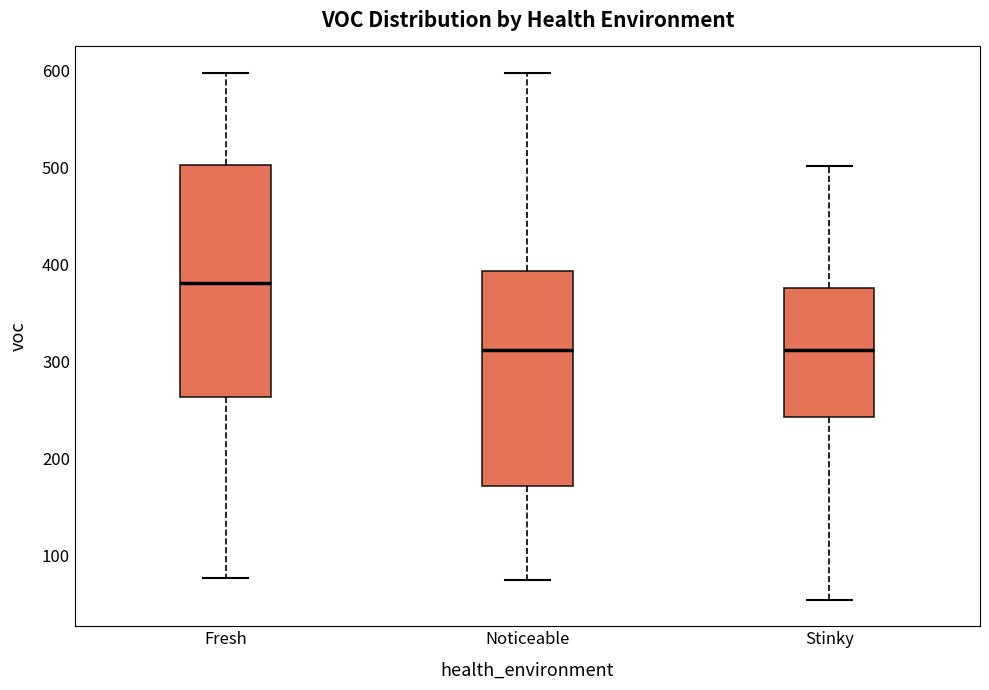

Which box is the tallest, from its lower edge to its upper edge?

Fresh